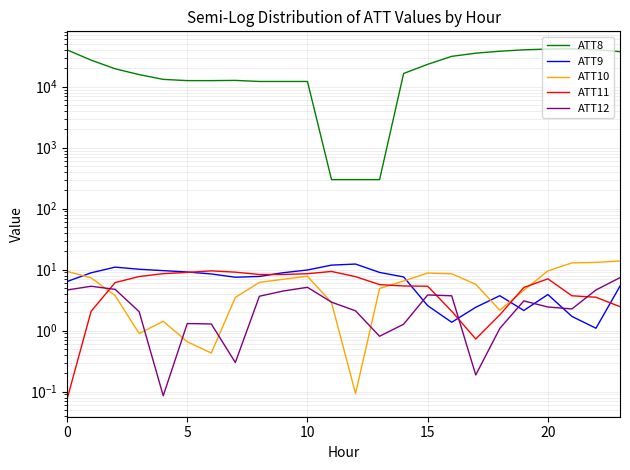

At which category is the sum across all series the highest?

21